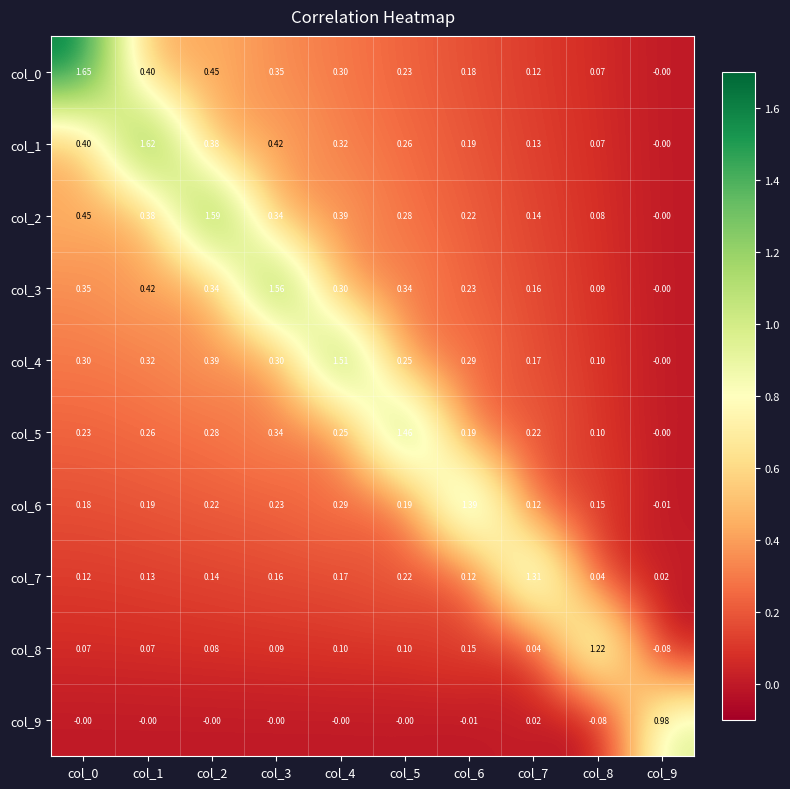

Is the value of col_4 at col_0 greater than the value of col_7 at col_1?

Yes